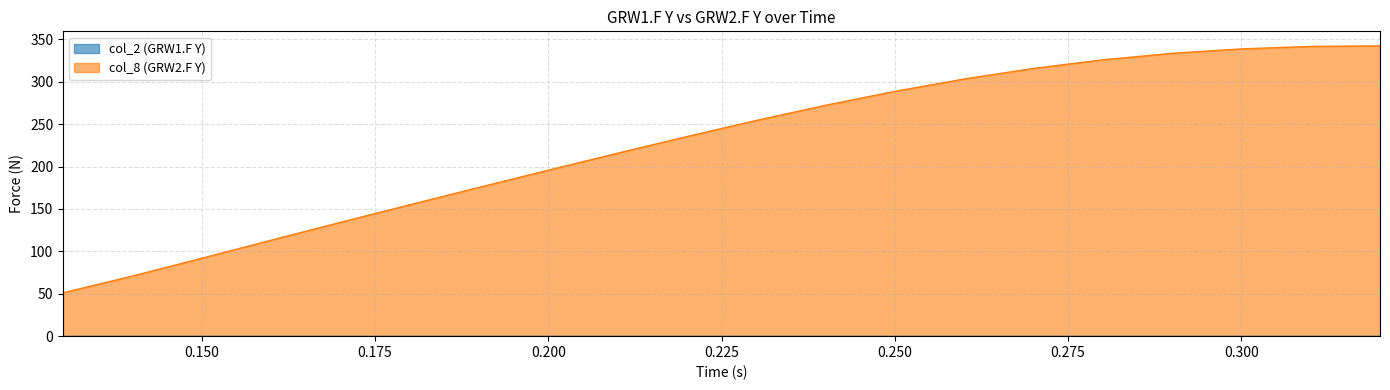

Where is the data nearest to the value 196?

0.2